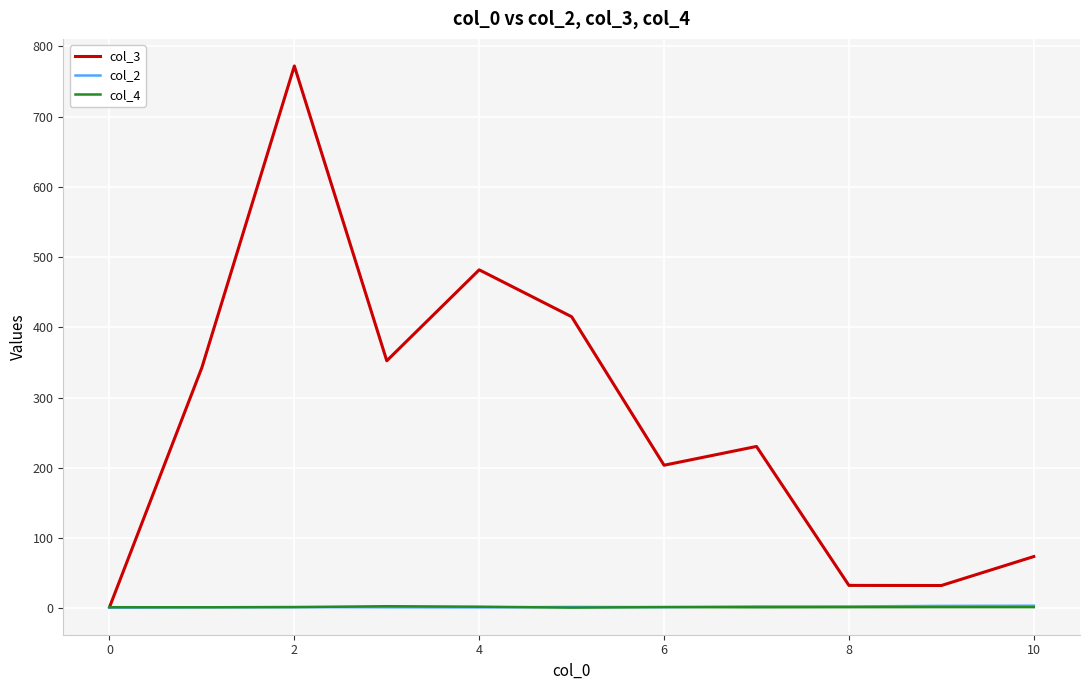

How many lines are shown in the chart?

3